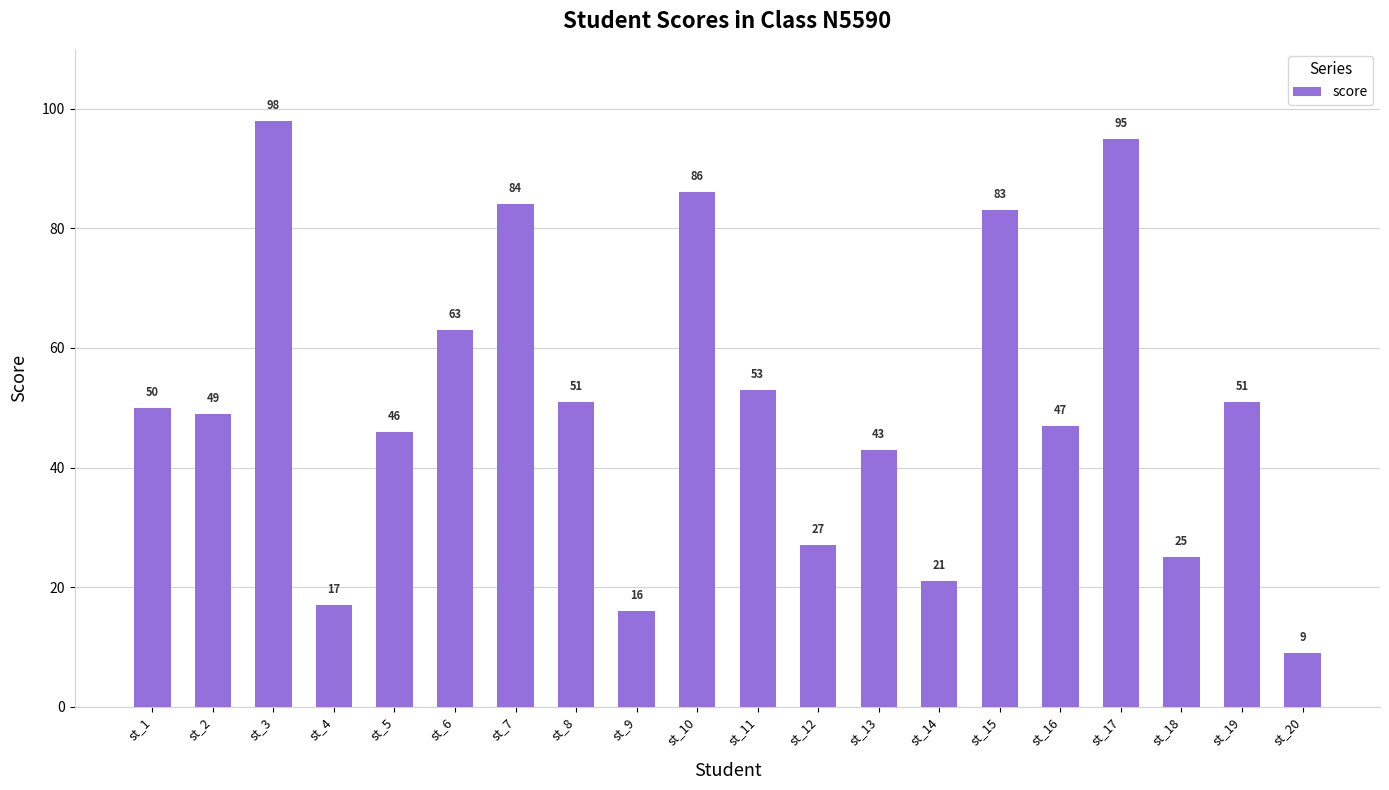

Are the bars grouped side by side (vs. stacked)?

No